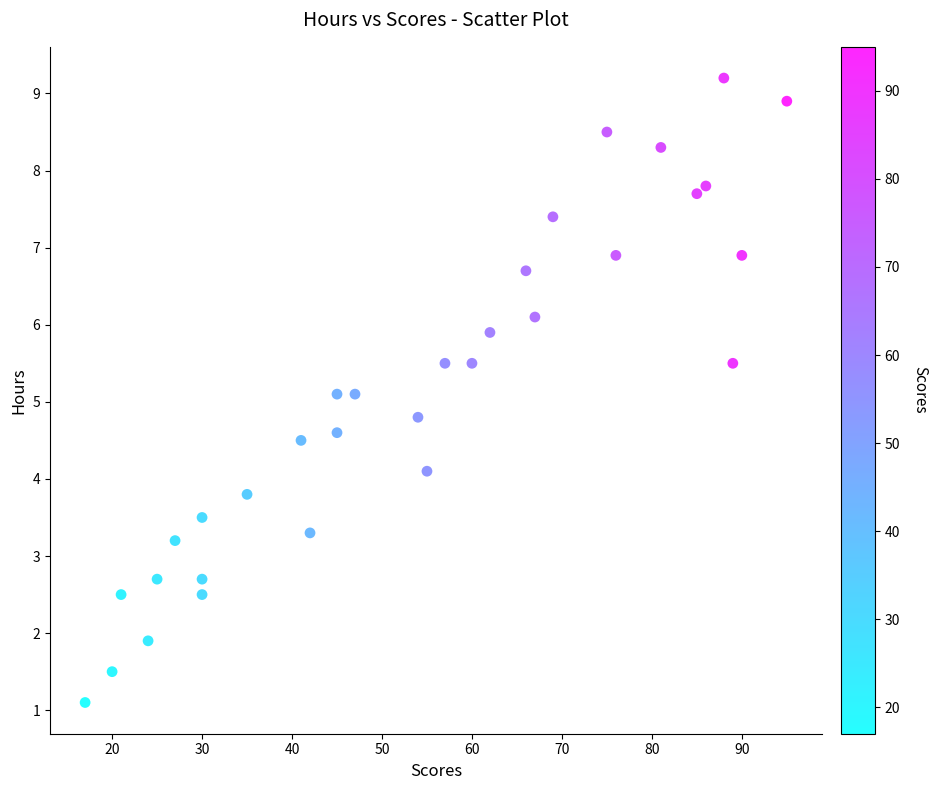

What is the range of X values (max minus min)?

78.0